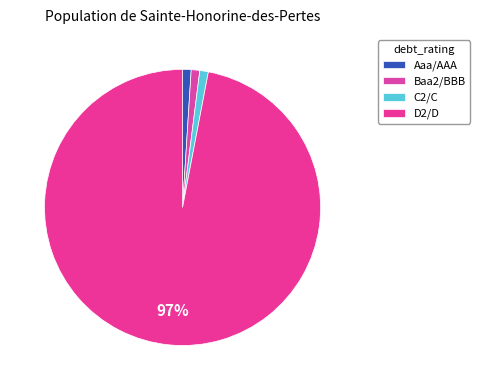

True or false: Baa2/BBB accounts for 1% of the total.

False